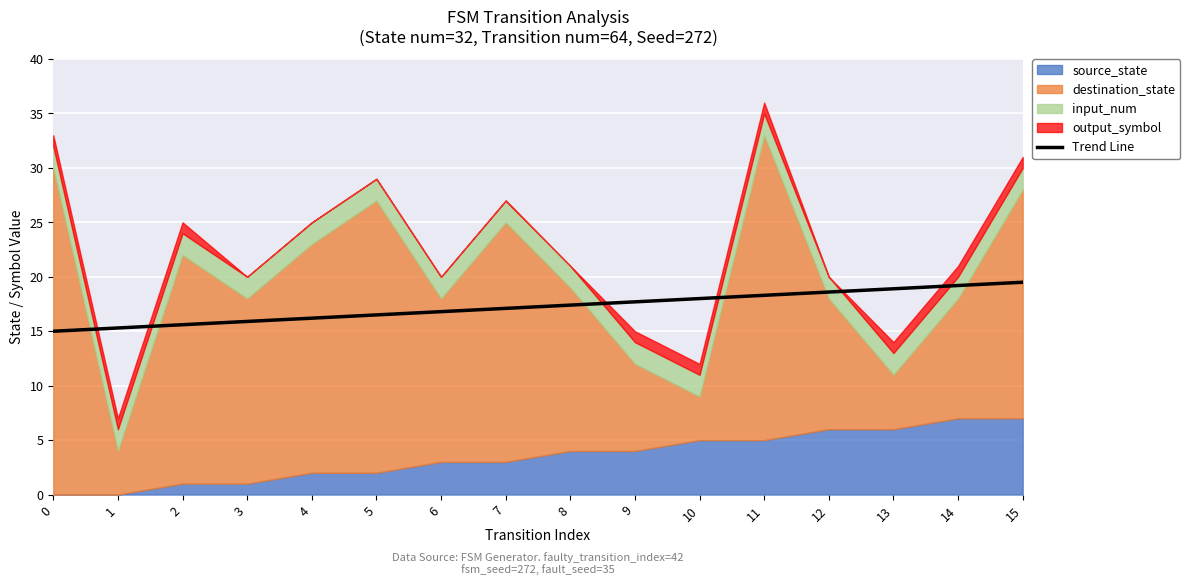

What is the change in value from 1 to 6?

+1.5